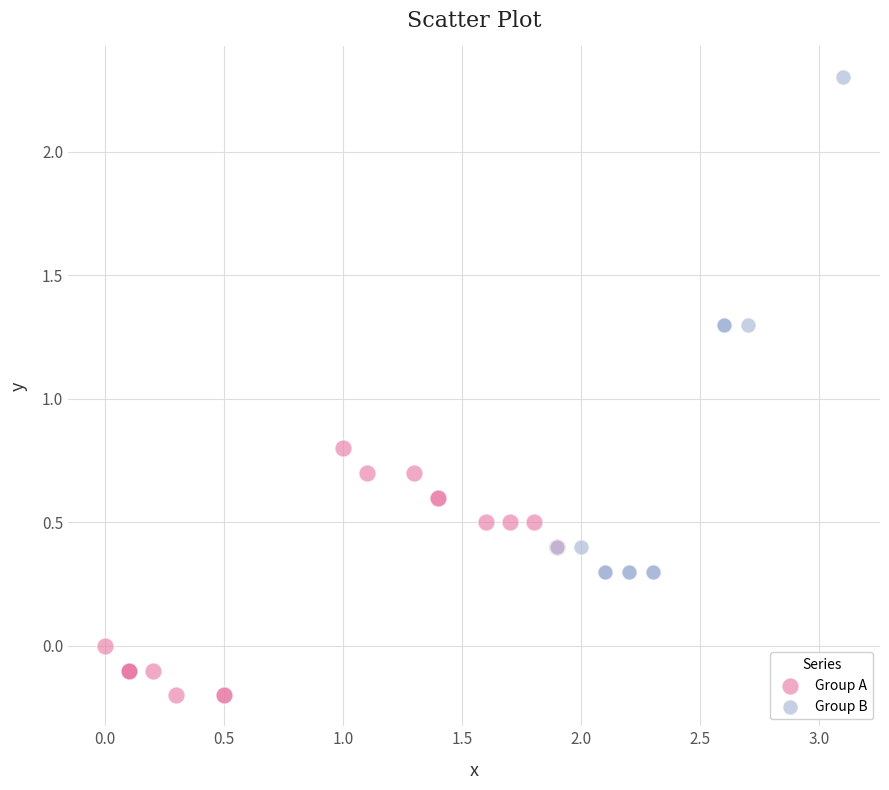

Which series has the largest Y range (max minus min)?

Group B